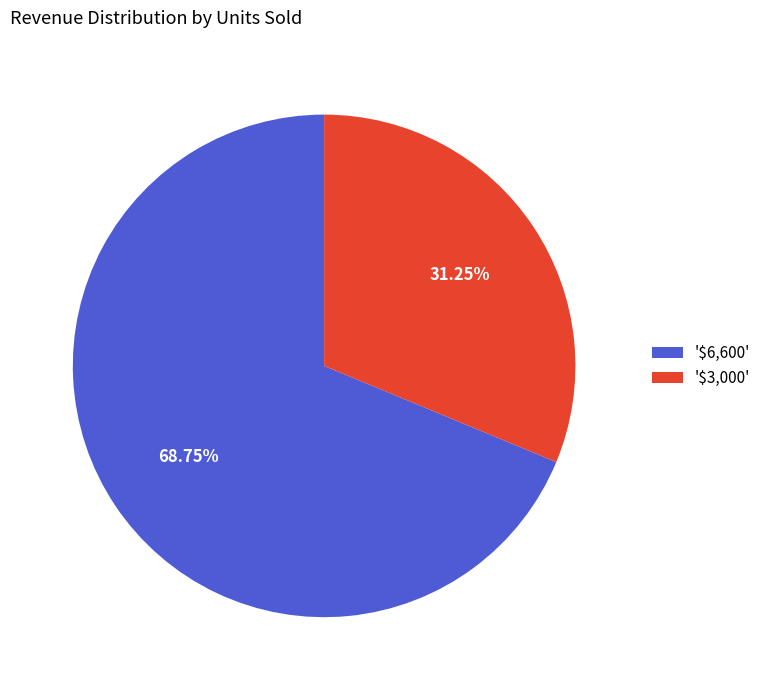

Is there a majority slice in this chart?

Yes